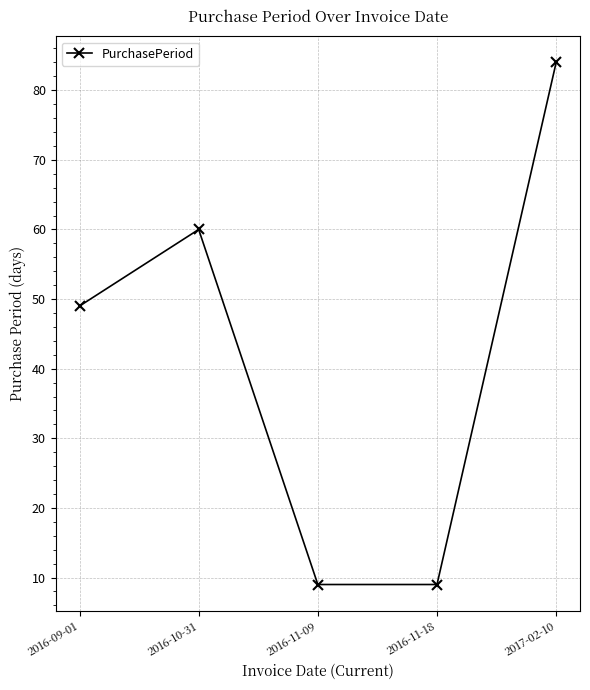

What is the label of the 3rd point from the left?

2016-11-09